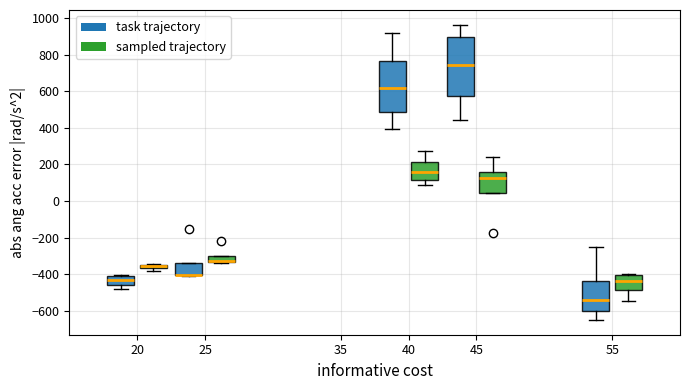

Which box is the tallest, from its lower edge to its upper edge?

45 (task trajectory)